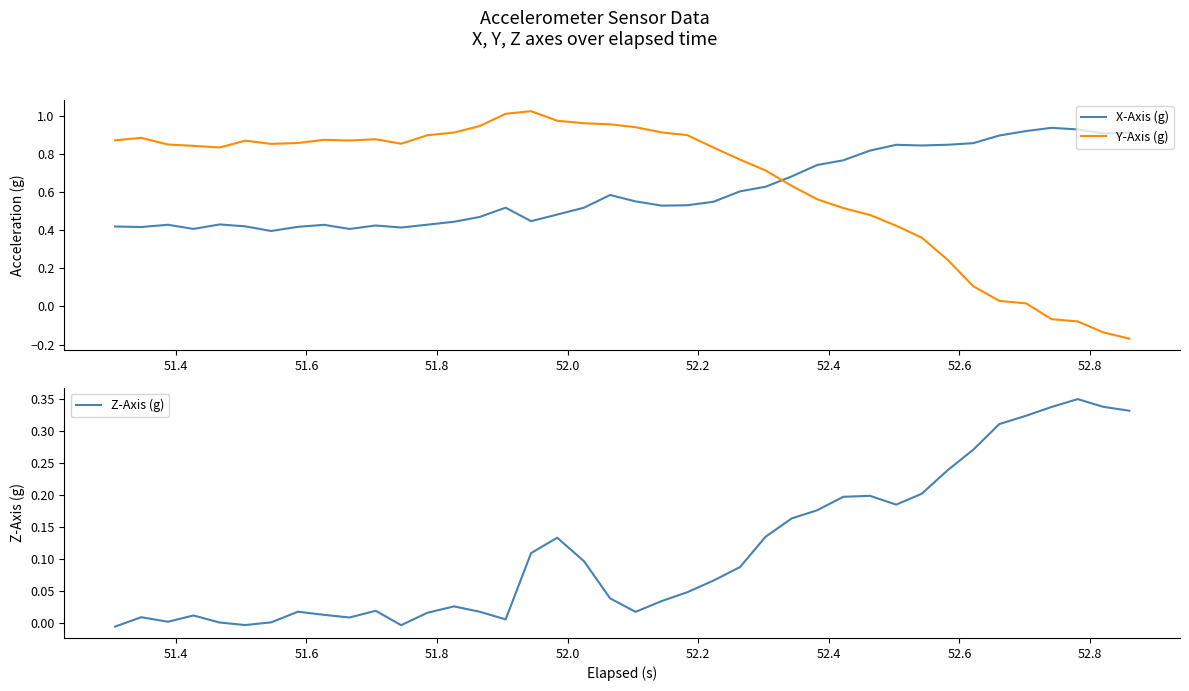

What are all the series names shown in the legend?

X-Axis (g), Y-Axis (g), Z-Axis (g)